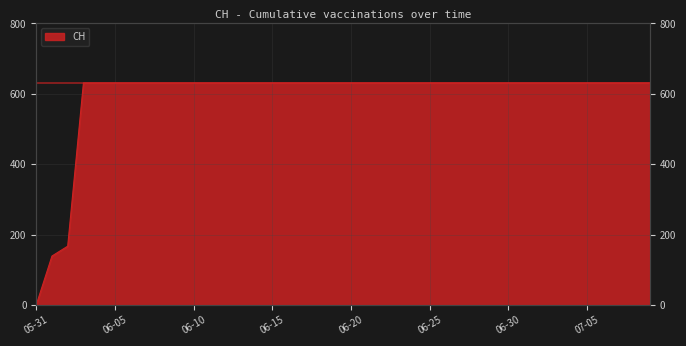

Where is the data nearest to the value 315?

2020-06-02